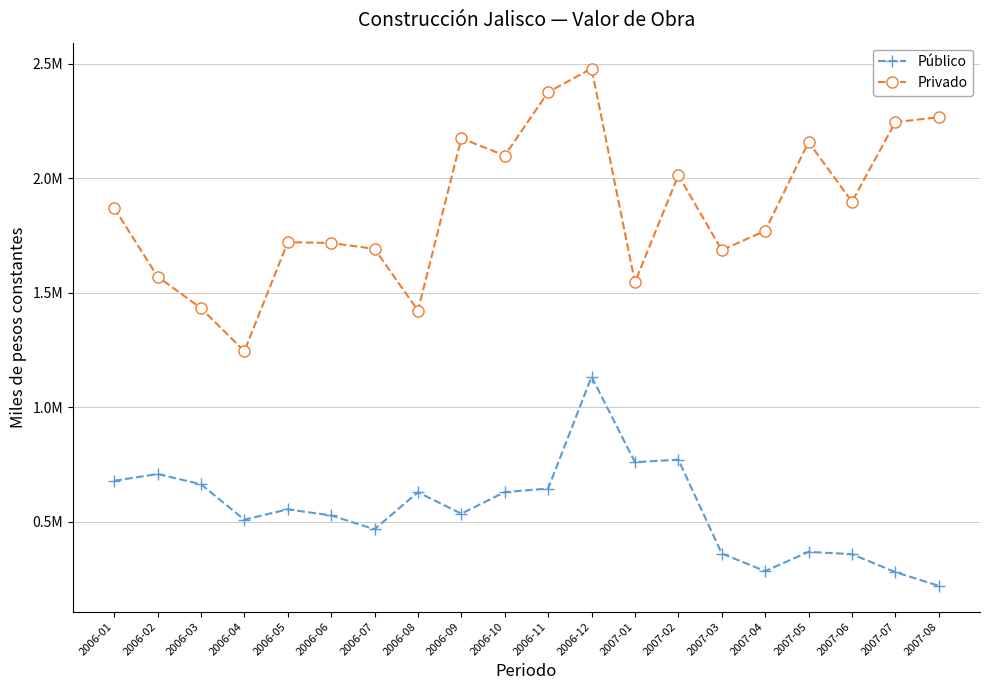

True or false: Público has a value of 317326.6 at 2006-06.

False